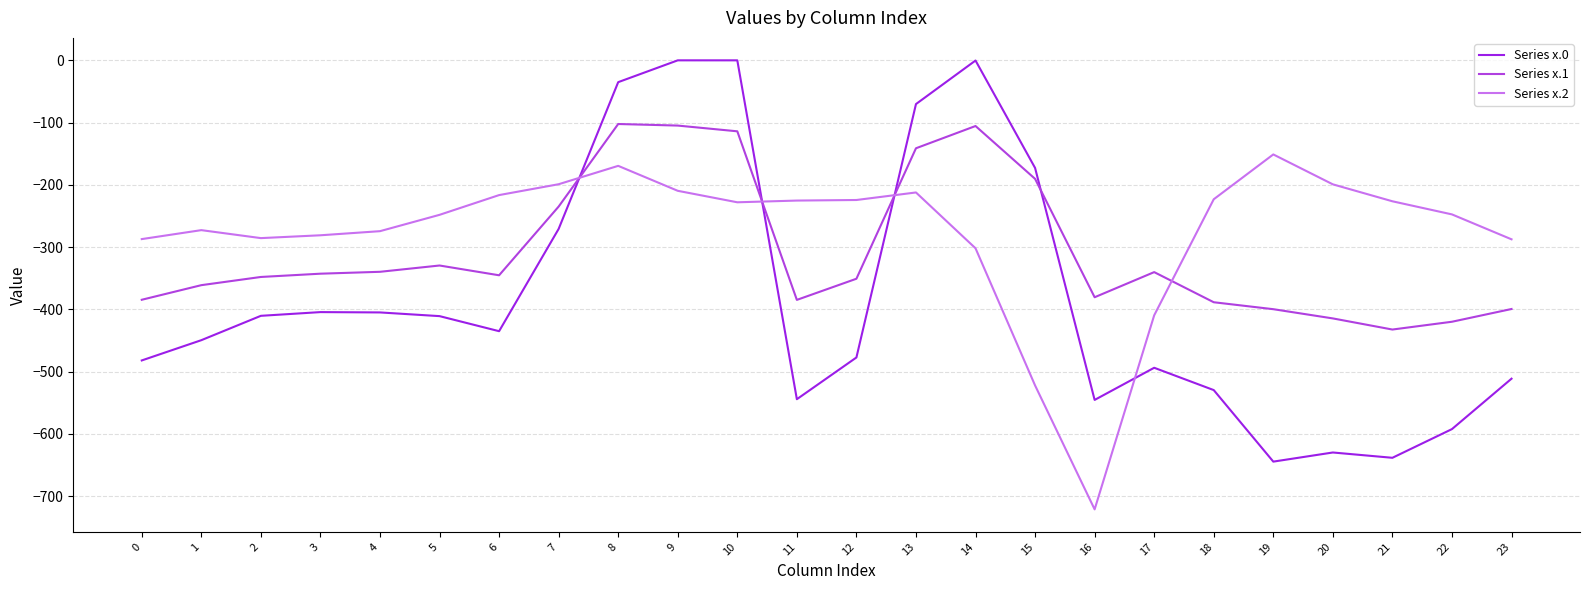

After their last crossing, which series has the higher values: Series x.0 or Series x.1?

Series x.1